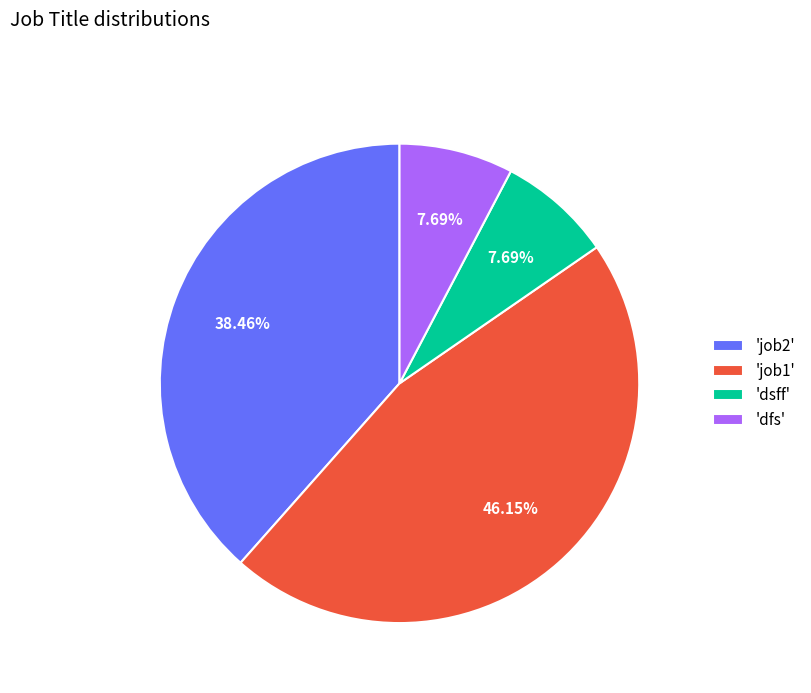

To the nearest percent, what is the difference between the largest and smallest slice percentages?

38%